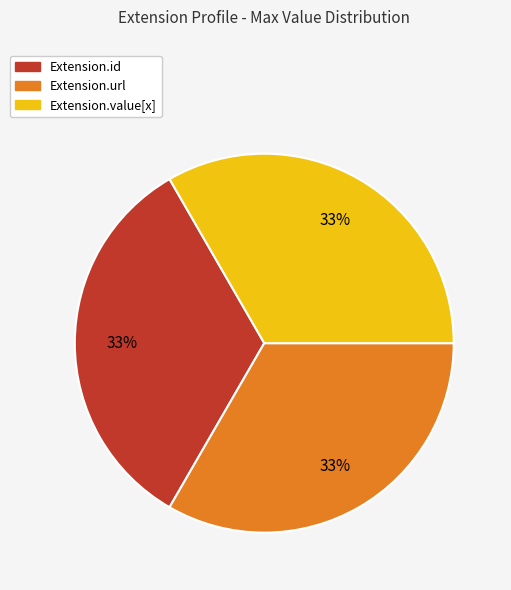

To the nearest percent, what is the average slice percentage?

33%